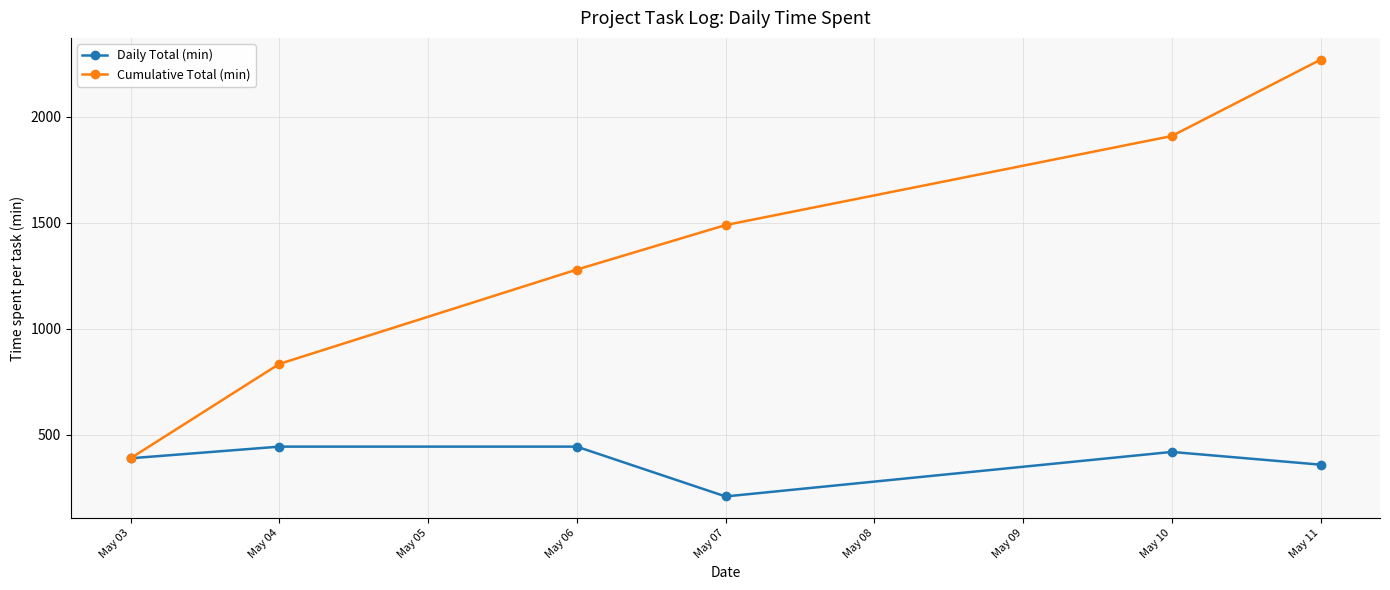

Where is the first local minimum for Daily Total (min)?

May 07